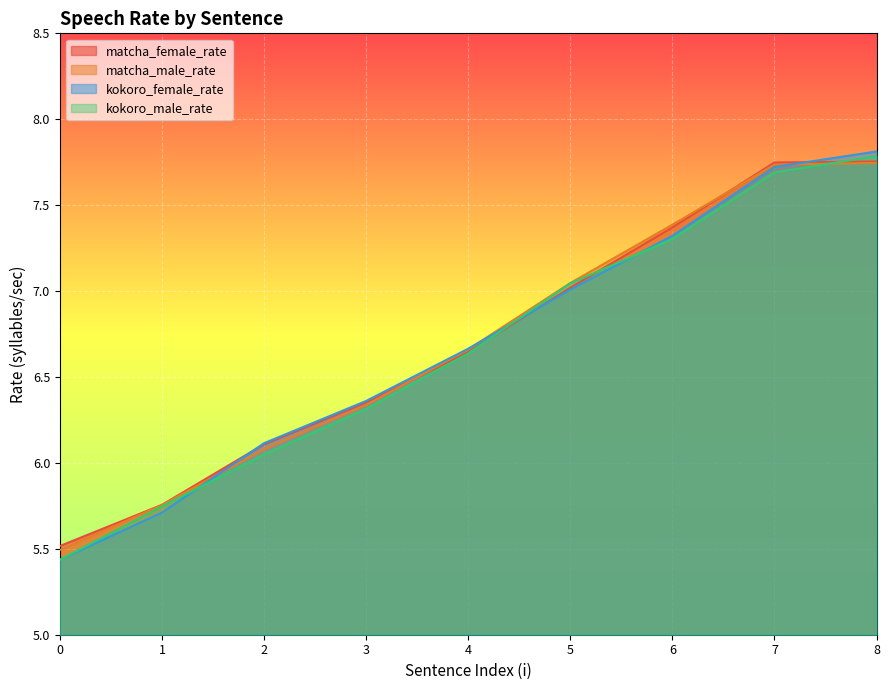

Reading left to right, what are all the values shown in this chart?

matcha_female_rate: 0=5.5	1=5.8	2=6.1	3=6.4	4=6.6	5=7.0	6=7.4	7=7.7	8=7.8
matcha_male_rate: 0=5.5	1=5.8	2=6.1	3=6.3	4=6.7	5=7.0	6=7.4	7=7.7	8=7.7
kokoro_female_rate: 0=5.4	1=5.7	2=6.1	3=6.4	4=6.7	5=7.0	6=7.3	7=7.7	8=7.8
kokoro_male_rate: 0=5.4	1=5.7	2=6.0	3=6.3	4=6.6	5=7.0	6=7.3	7=7.7	8=7.8